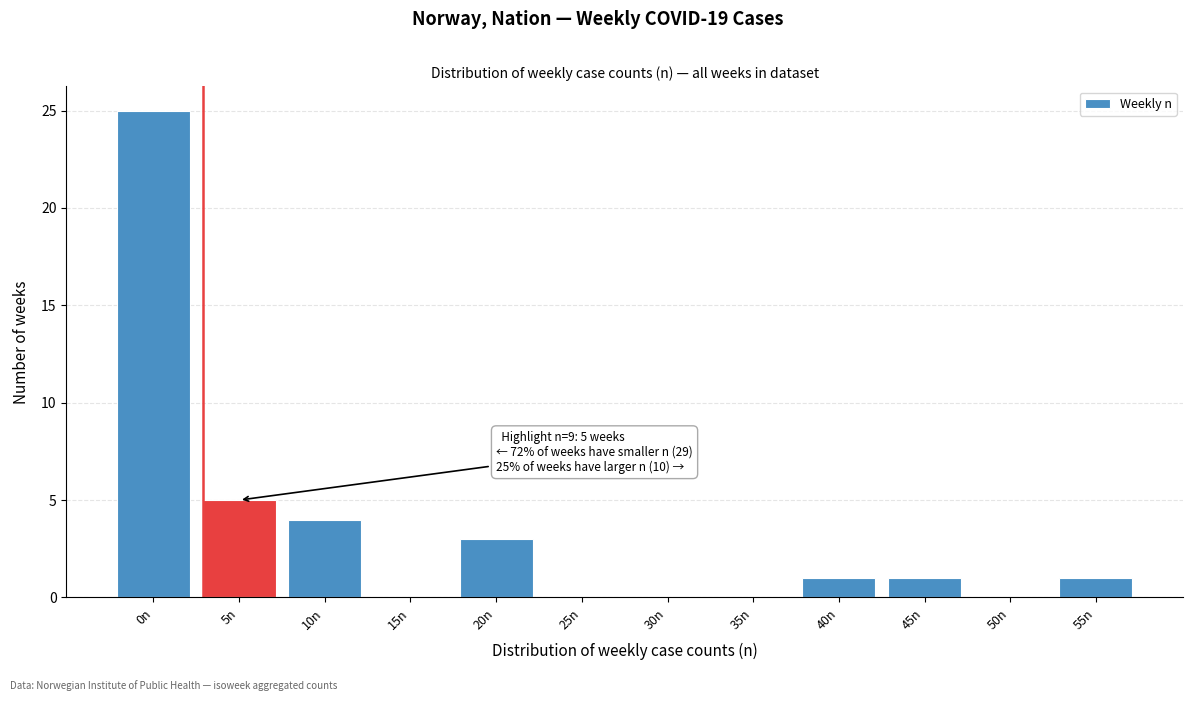

Reading left to right, extract all data points from this chart.

0n=25	5n=5	10n=4	15n=0	20n=3	25n=0	30n=0	35n=0	40n=1	45n=1	50n=0	55n=1